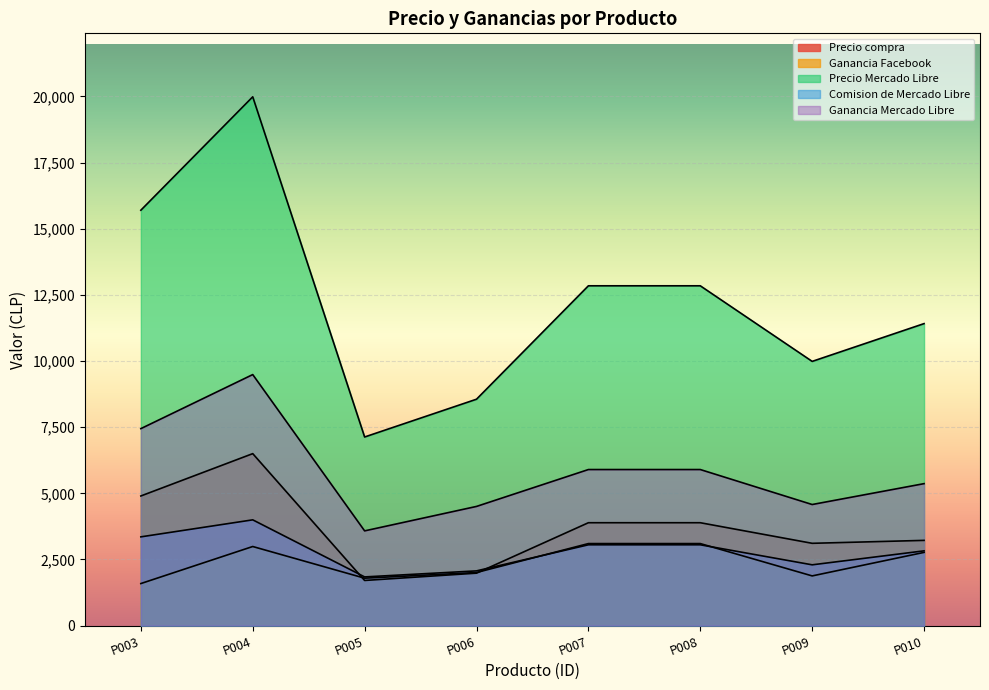

At which category is the sum across all series the highest?

P004